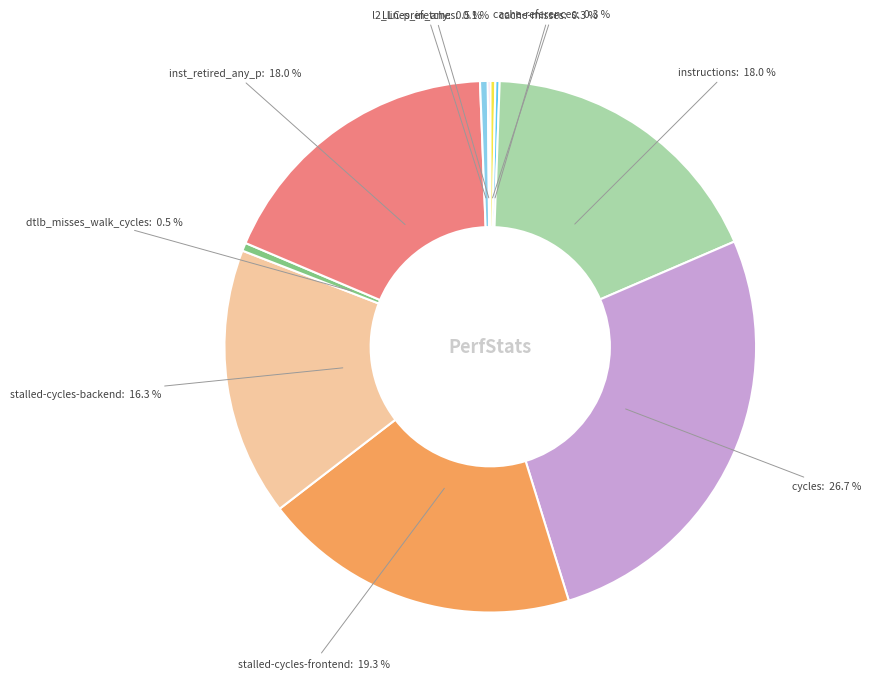

What portion of the pie excludes dtlb_misses_walk_cycles?

99.5%